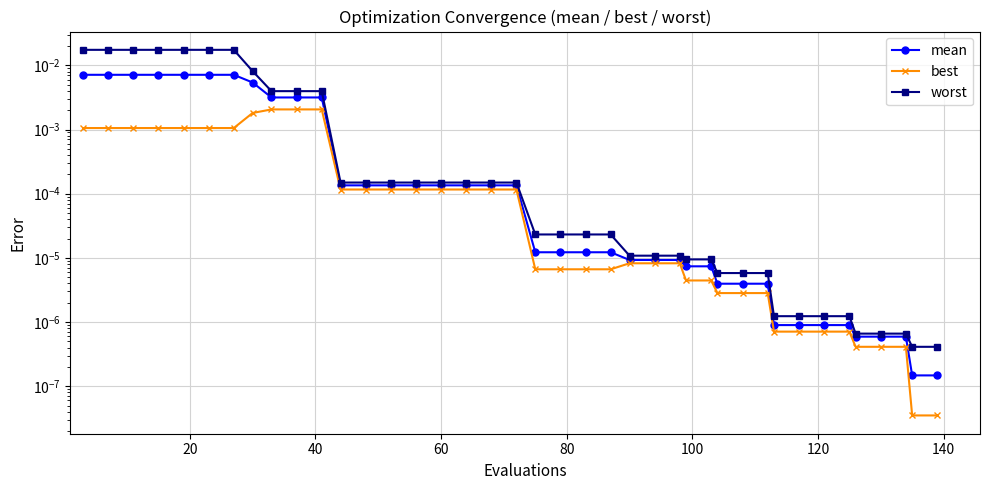

How many lines are shown in the chart?

3